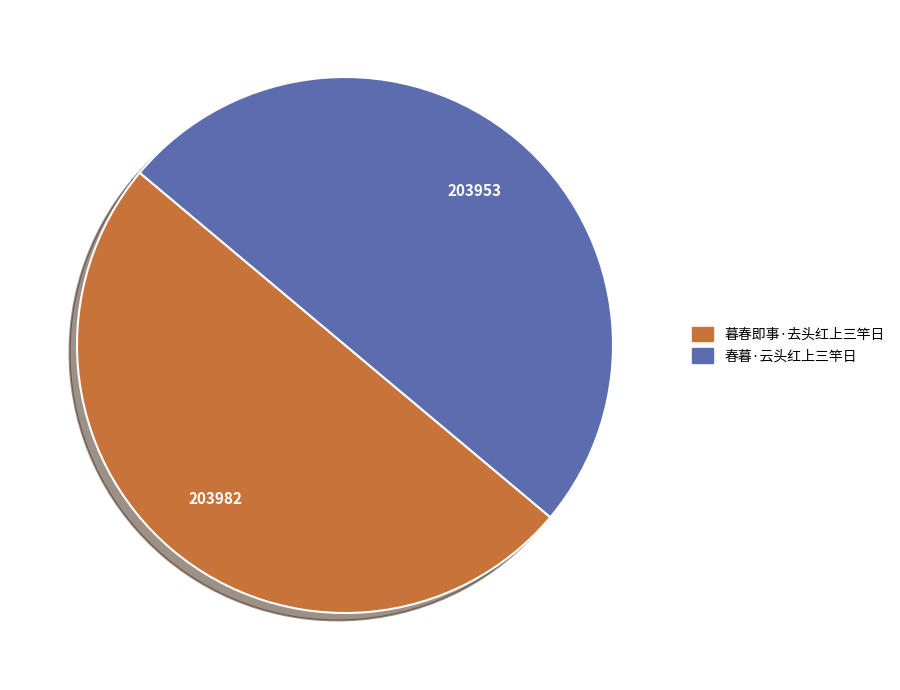

True or false: 暮春即事·去头红上三竿日 accounts for 57% of the total.

False